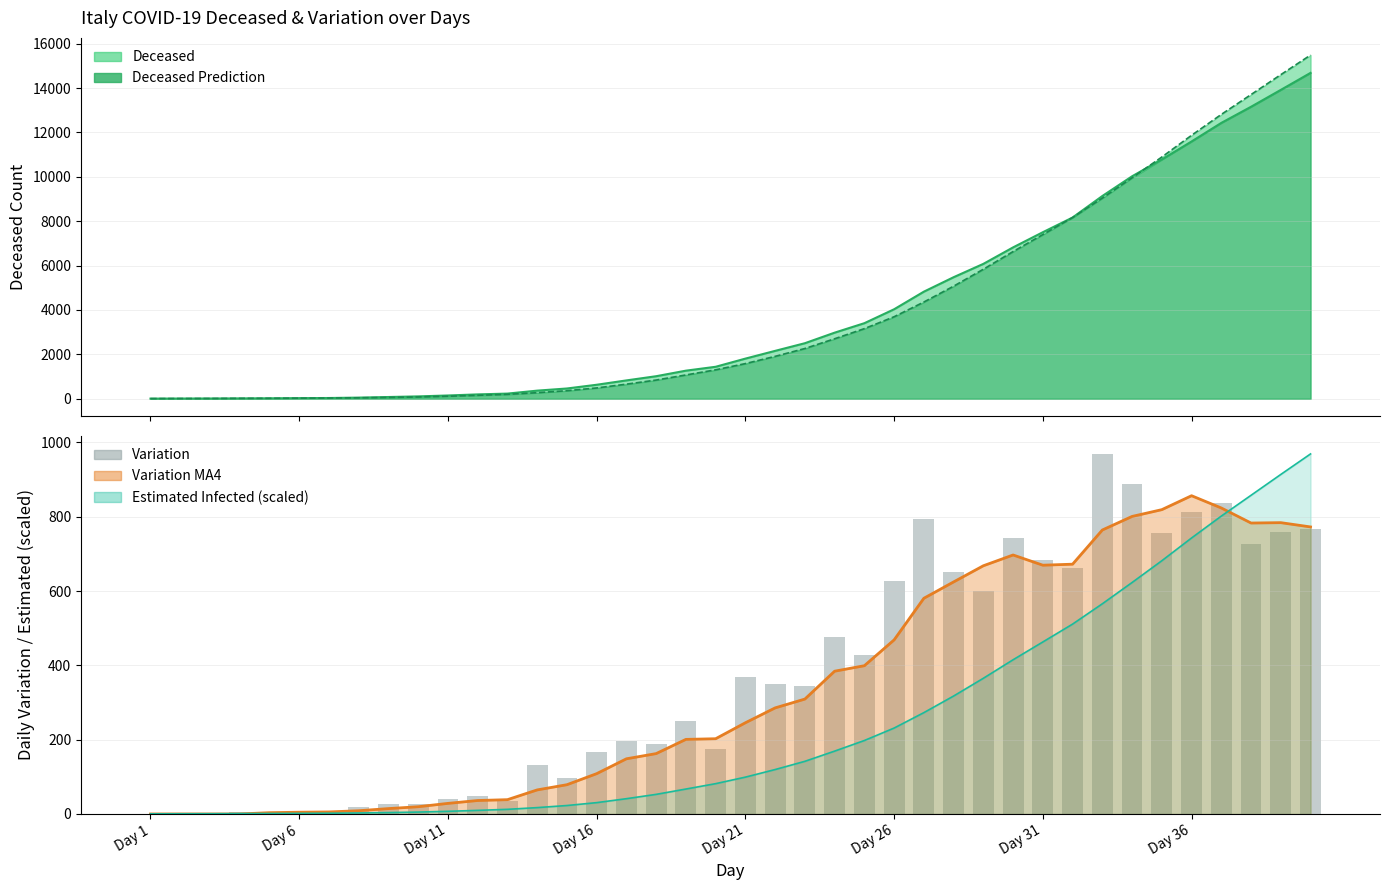

Count the number of categories in the chart.

40